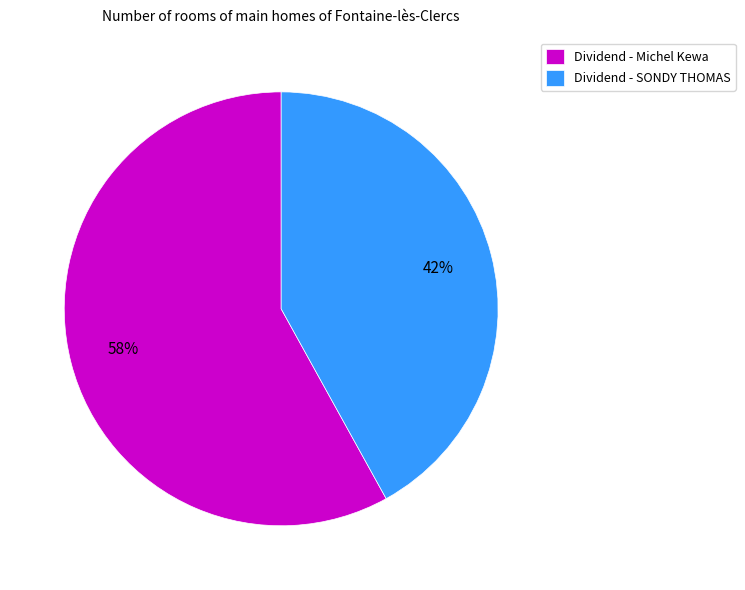

Count the number of slices in the pie.

2